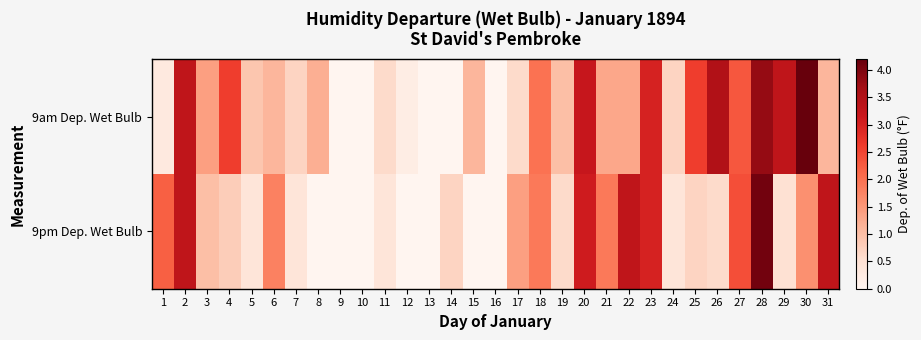

What is the spread (max minus min) of values at 20?

0.1